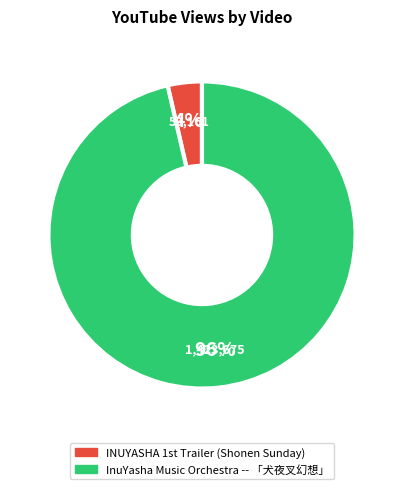

Is it true that InuYasha Music Orchestra -- 「犬夜叉幻想」 is 96% of the pie?

True